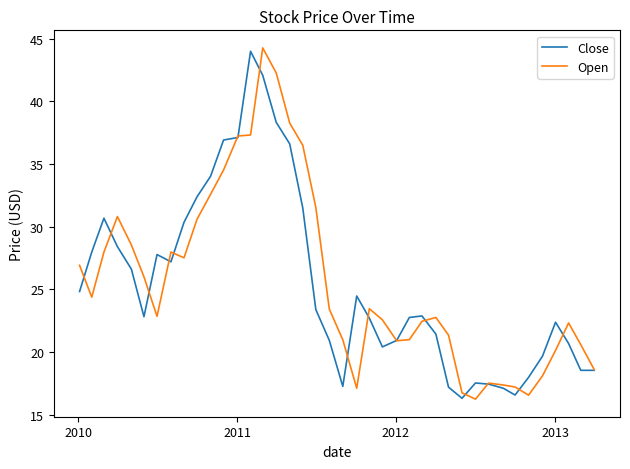

Does the chart display data point markers on the line(s)?

No